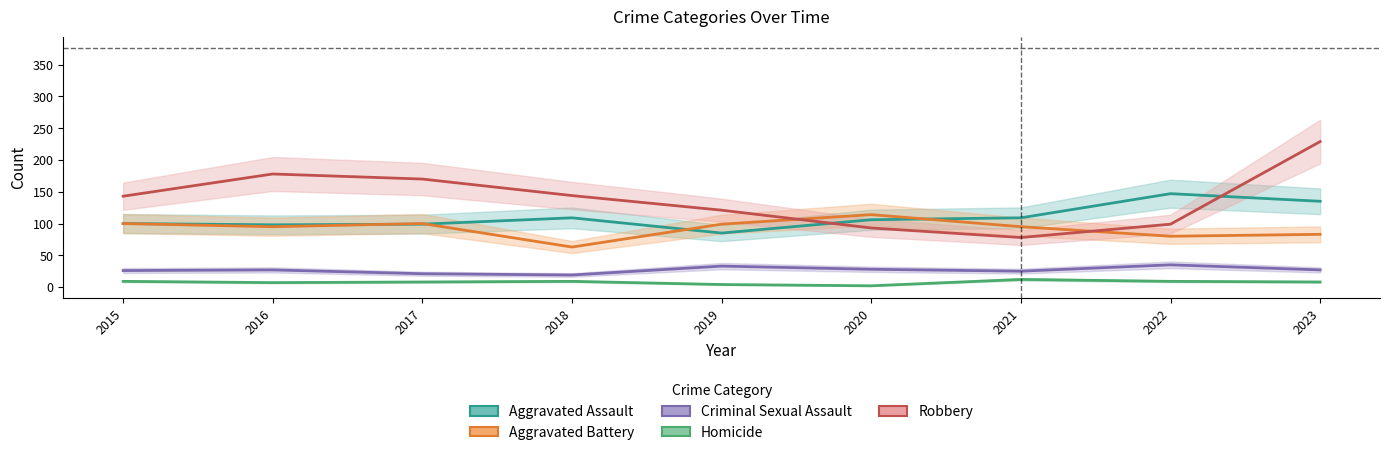

What is the average value of the Aggravated Assault series?

110